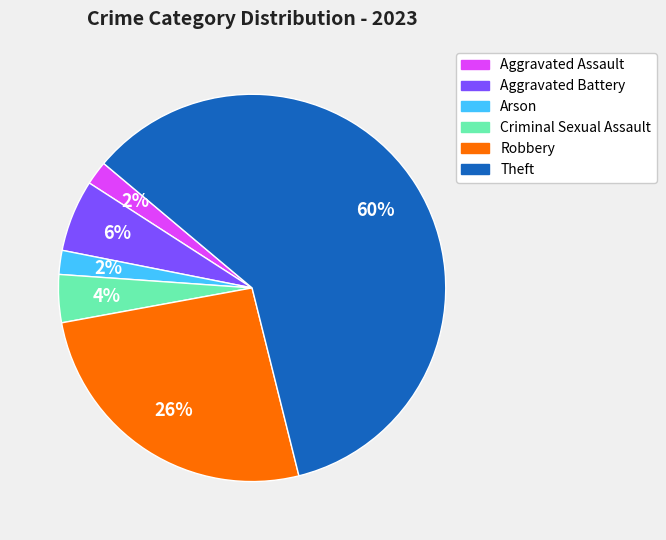

To the nearest percent, what percentage of the pie is Criminal Sexual Assault?

4%